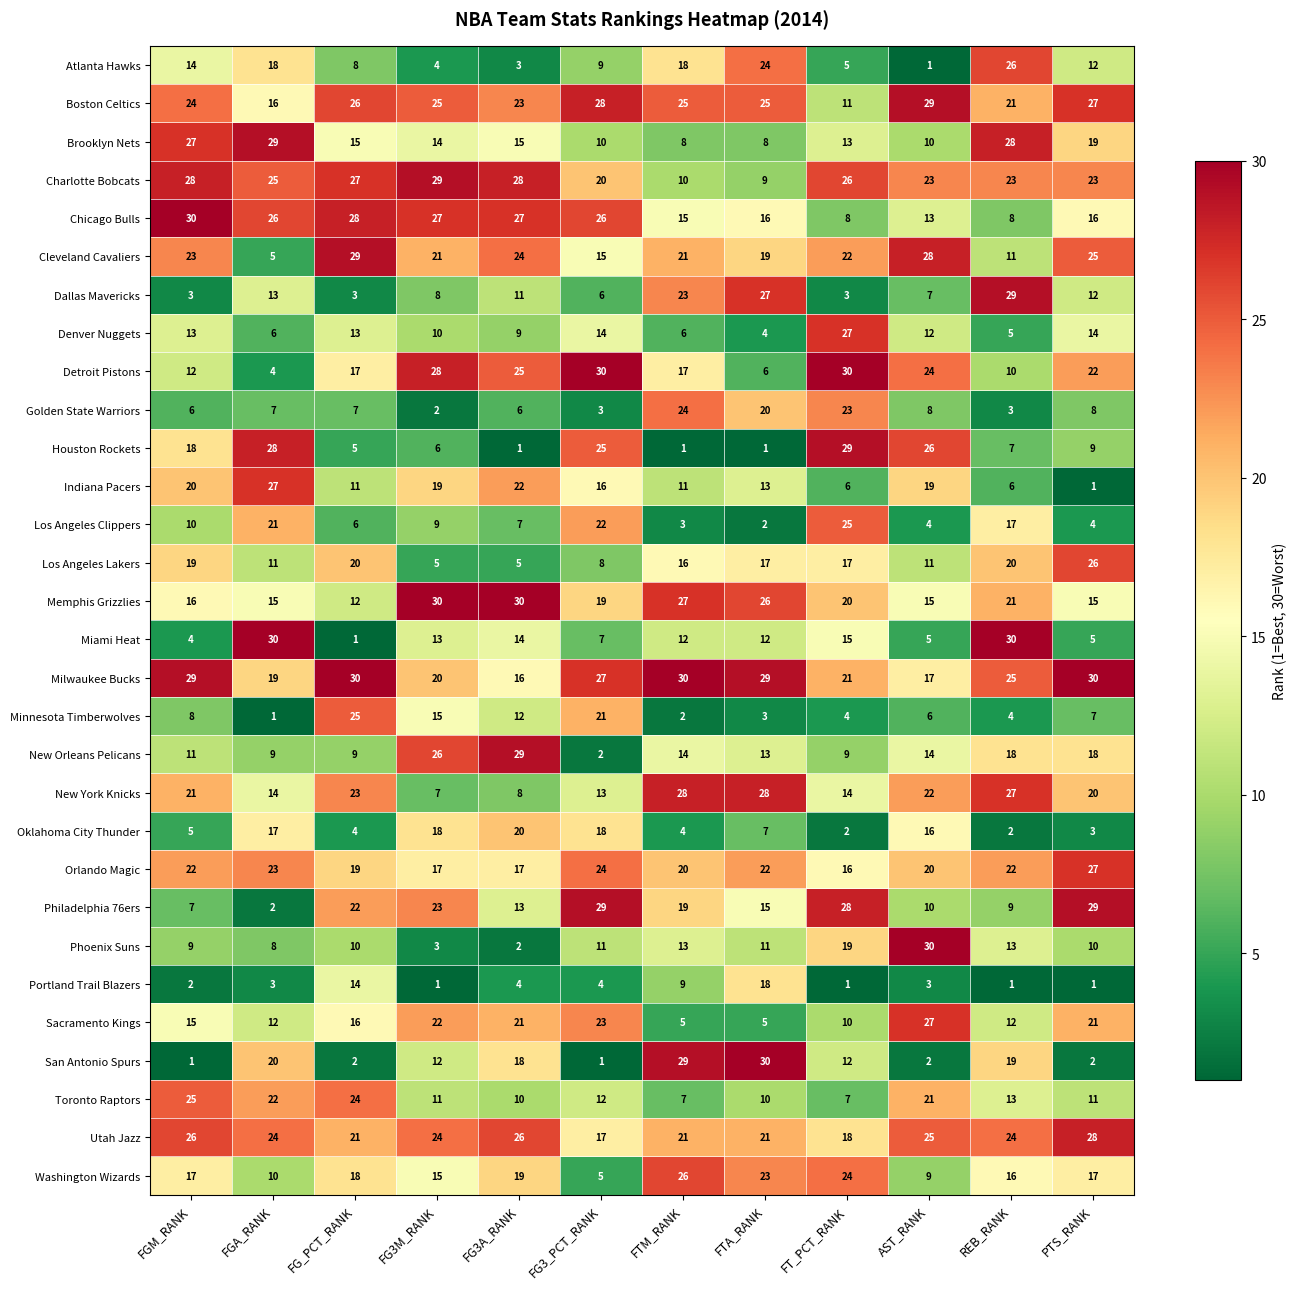

The Utah Jazz series shows 24 at FG3M_RANK. True or false?

True